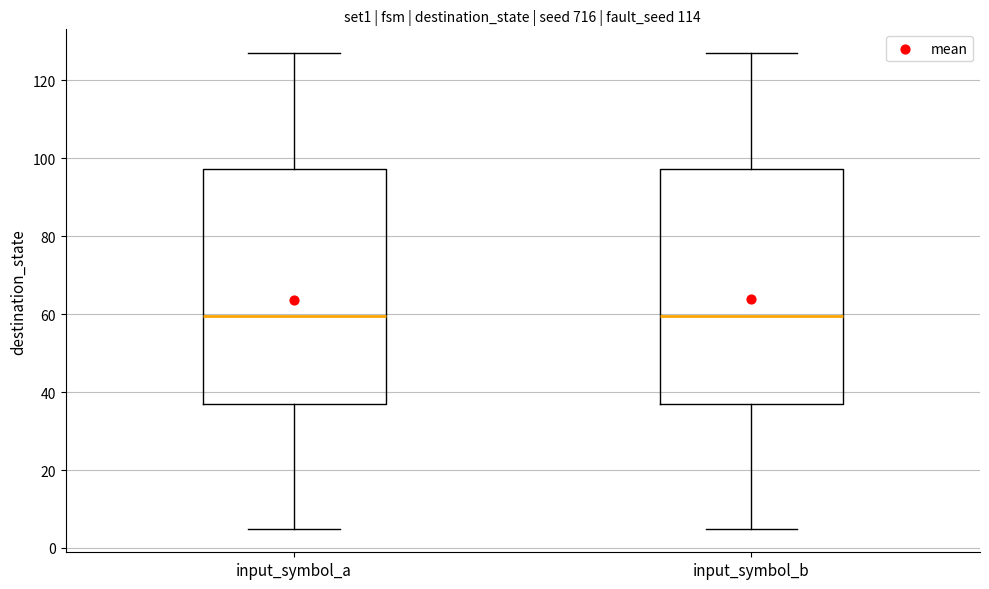

Where does the upper whisker of the box for input_symbol_b end on the y-axis? The values are not printed on the chart, so give them approximately, as read against the axis.

128